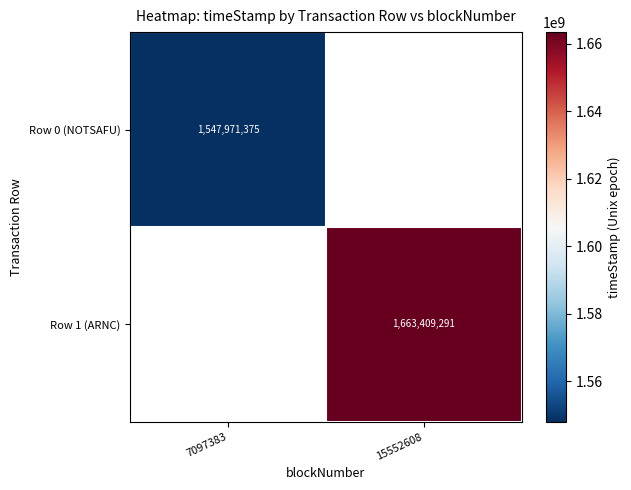

What is the total value across all series at 7097383?

1547971375